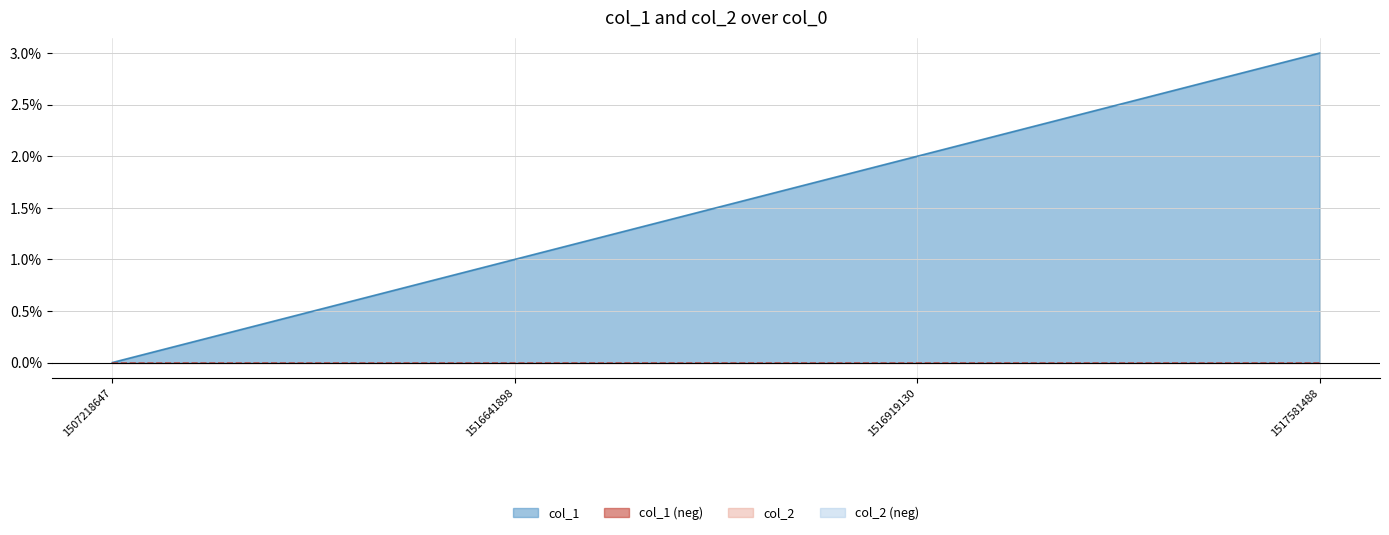

Between 1517581488 and 1516641898, which is larger?

1517581488